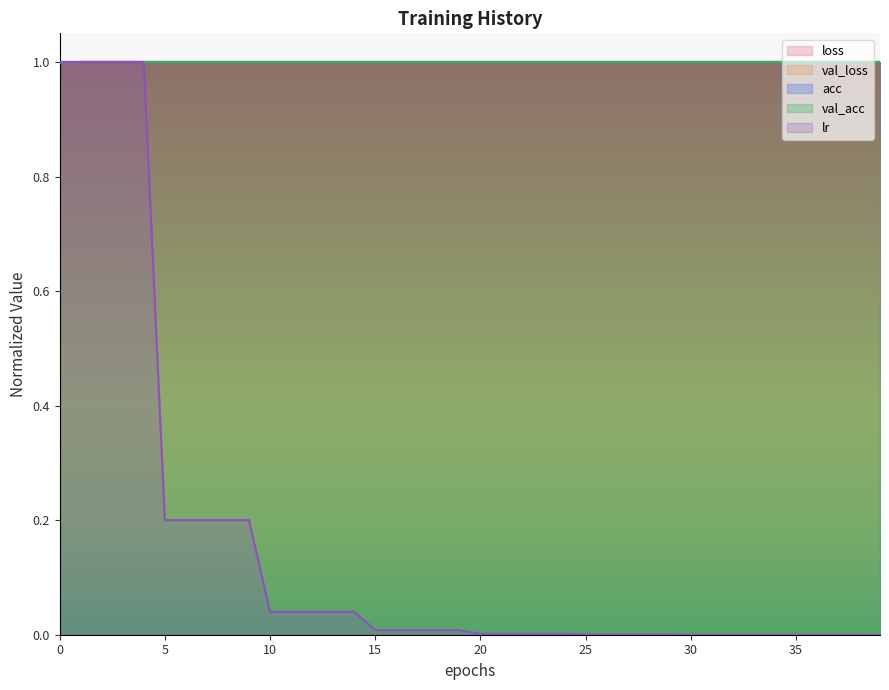

True or false: lr has a value of 0.0 at 30.

True